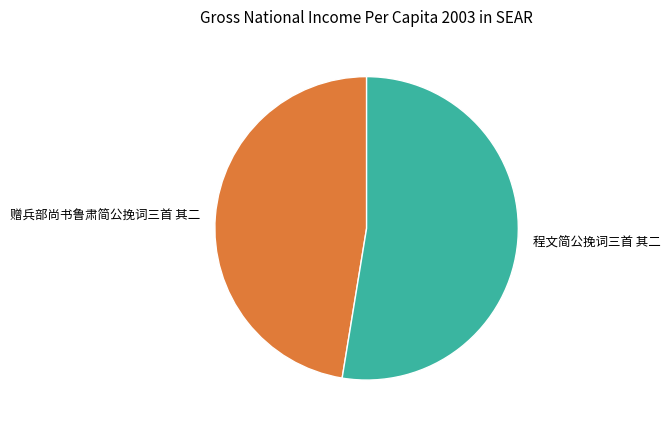

Count the number of slices in the pie.

2